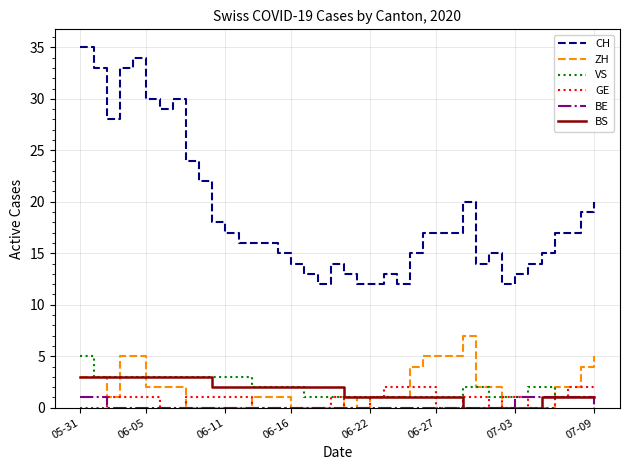

What is the difference between the maximum and minimum values in the VS series?

4